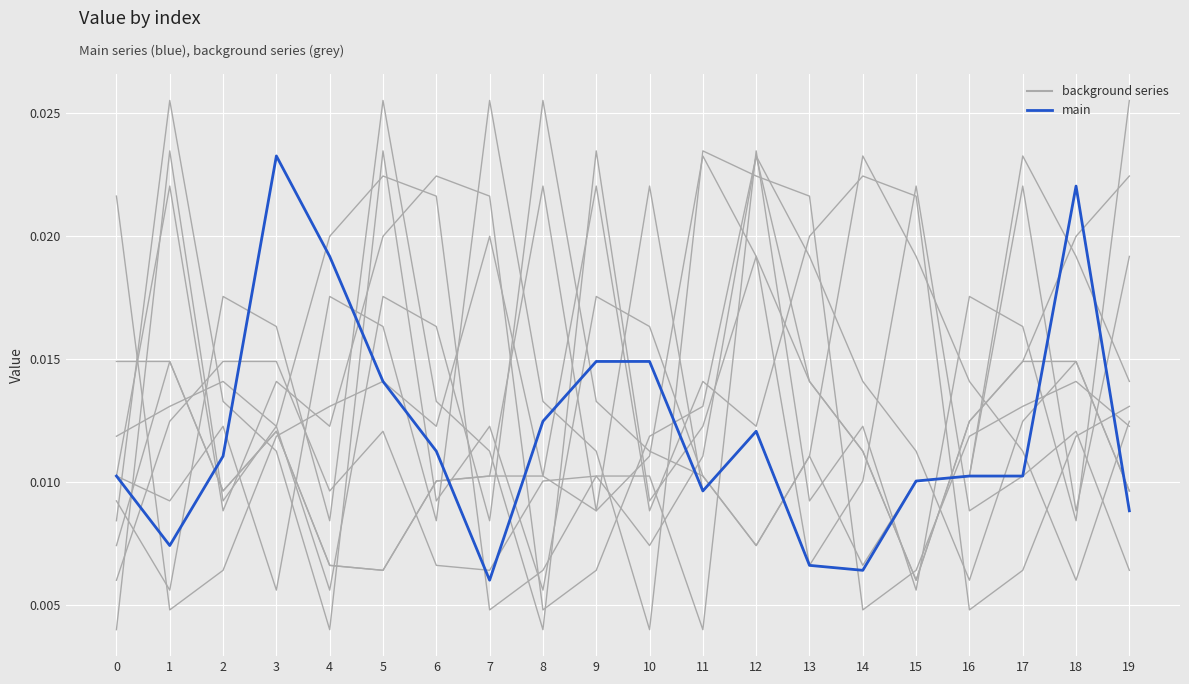

Where is the first local minimum for bg_0?

1